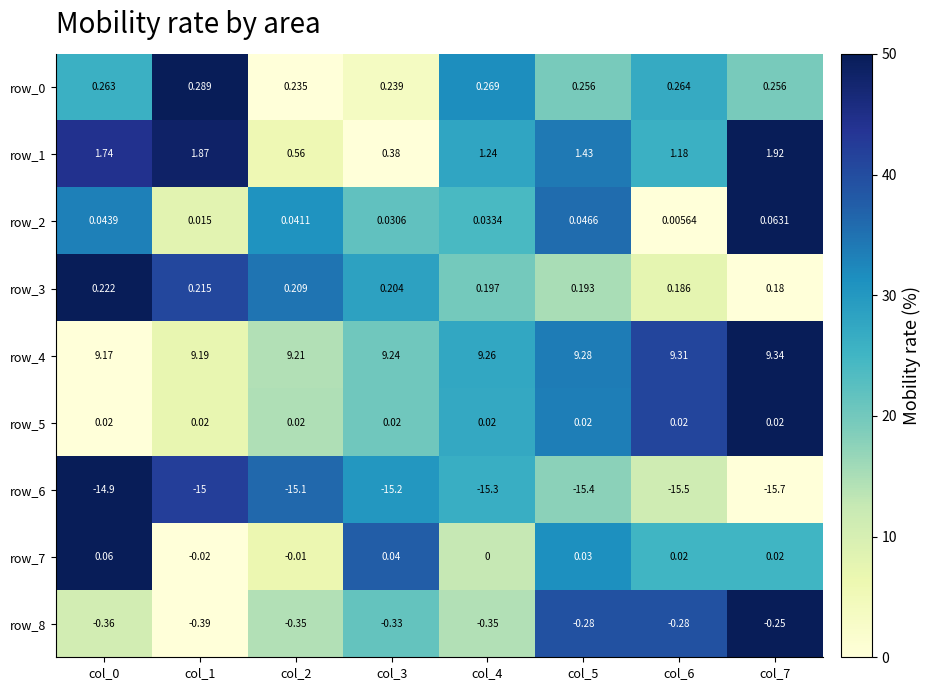

Is the value of row_8 at col_1 greater than the value of row_4 at col_0?

No